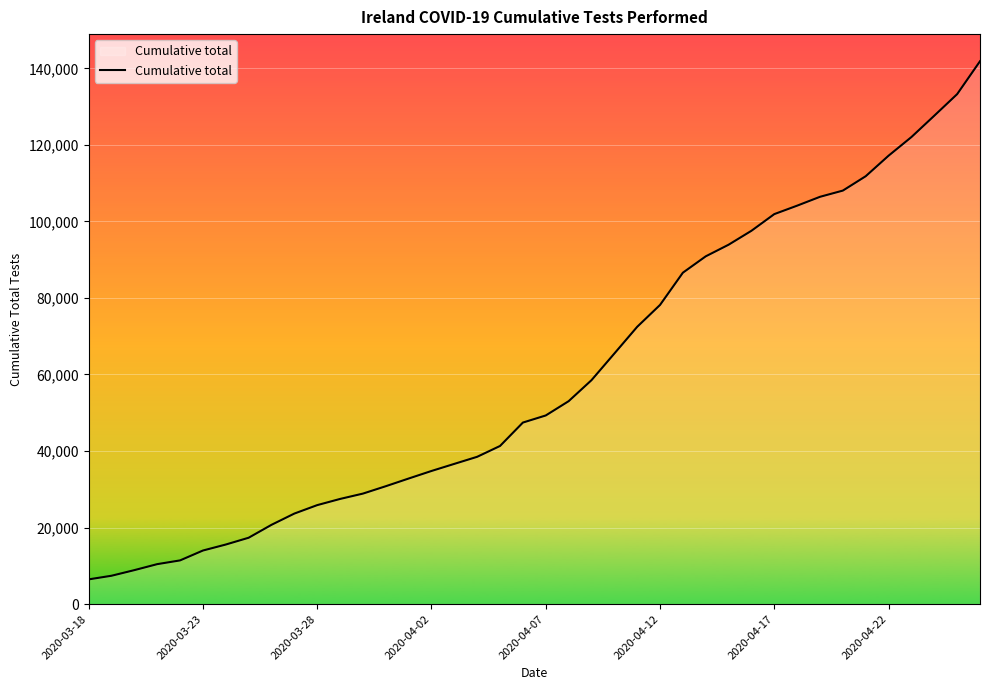

What is the difference between the maximum and minimum values?

135406